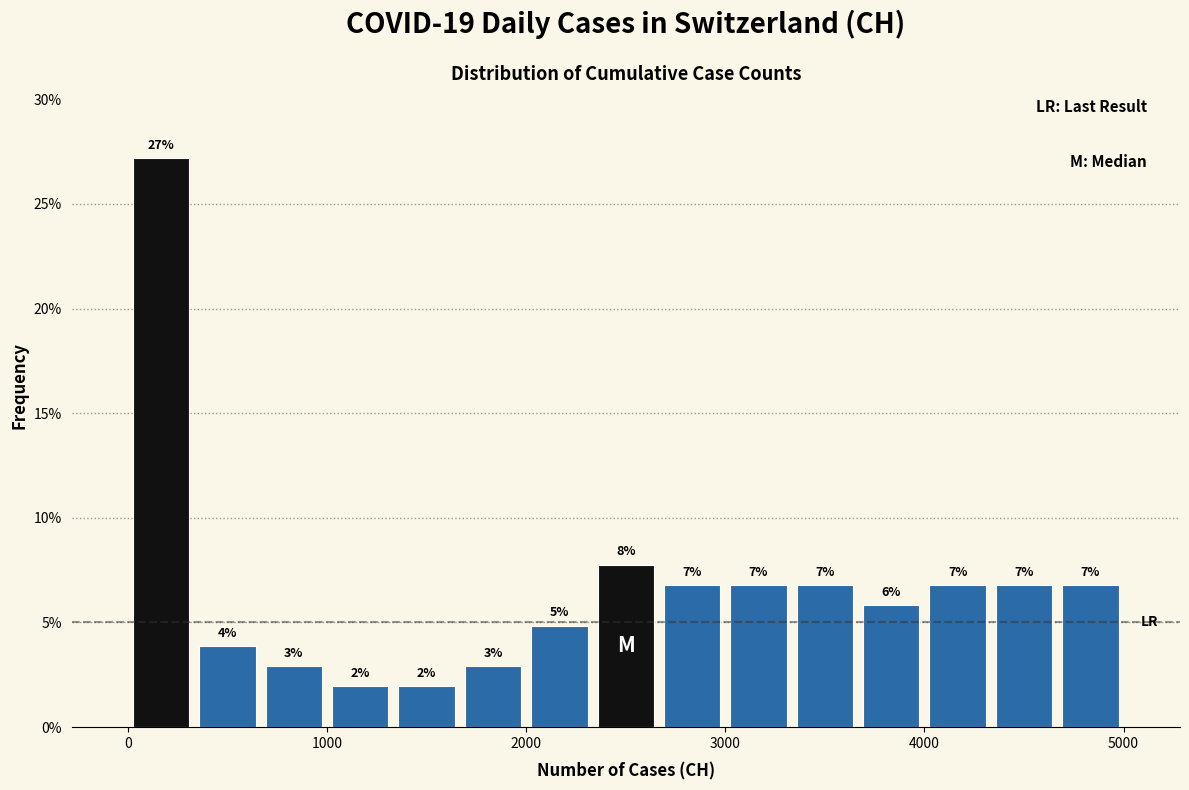

Read against the x-axis, roughly where is the centre of the tallest bar?

200